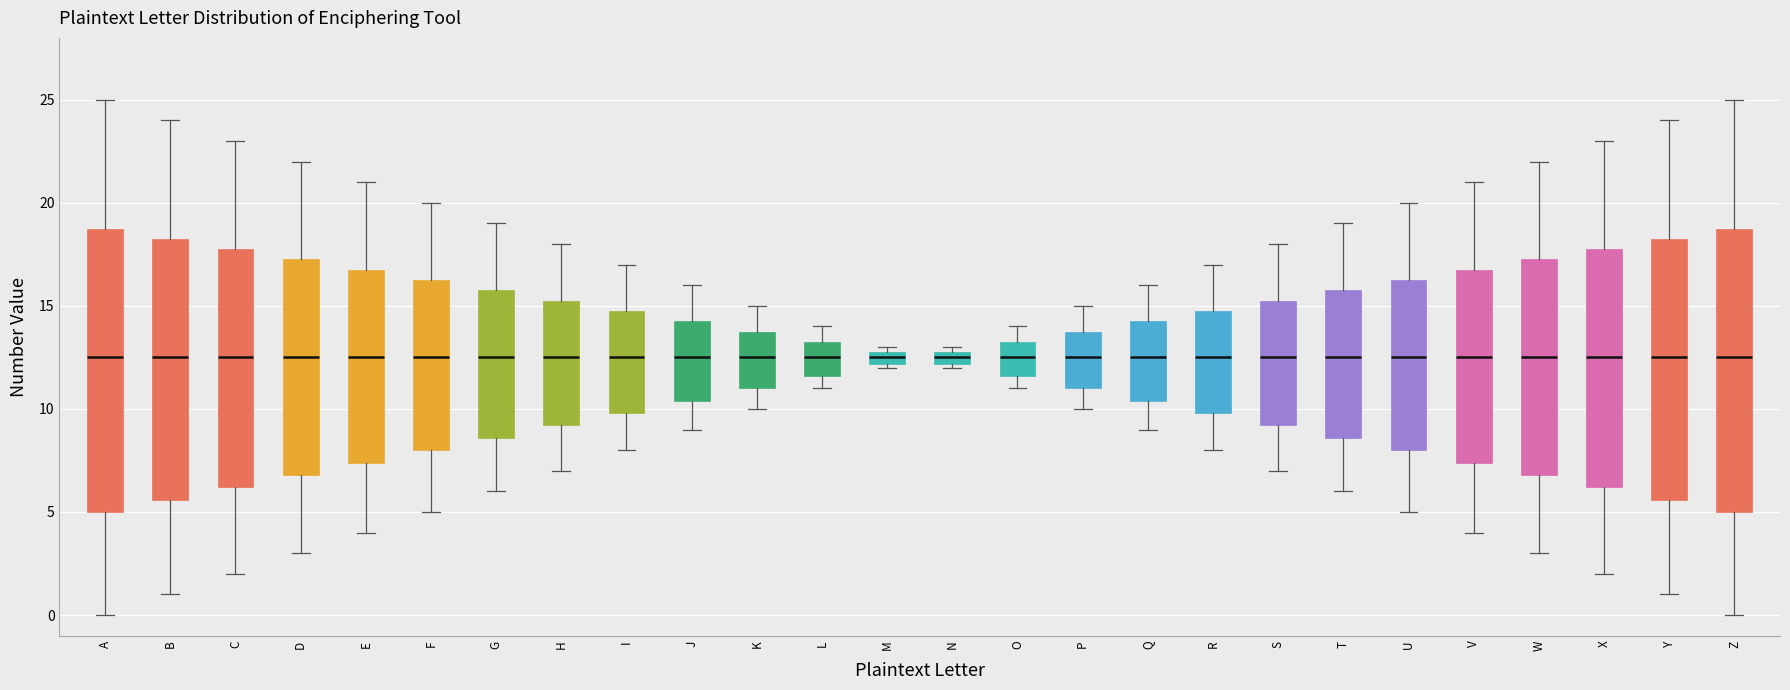

Where does the upper whisker of the box for T end on the y-axis? The values are not printed on the chart, so give them approximately, as read against the axis.

19.0